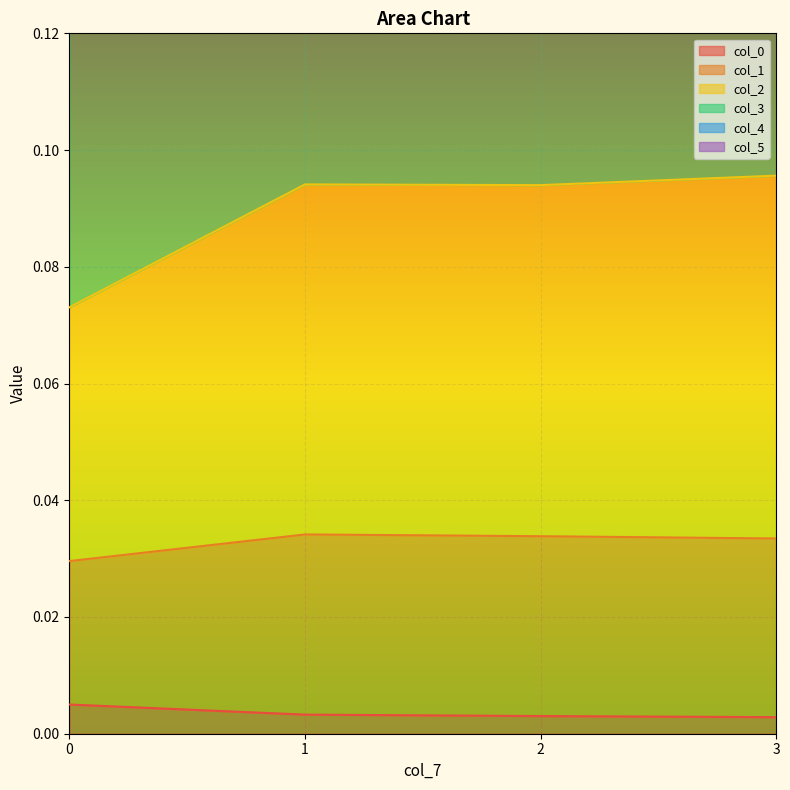

True or false: col_3 has a value of 0.1 at 3.

False